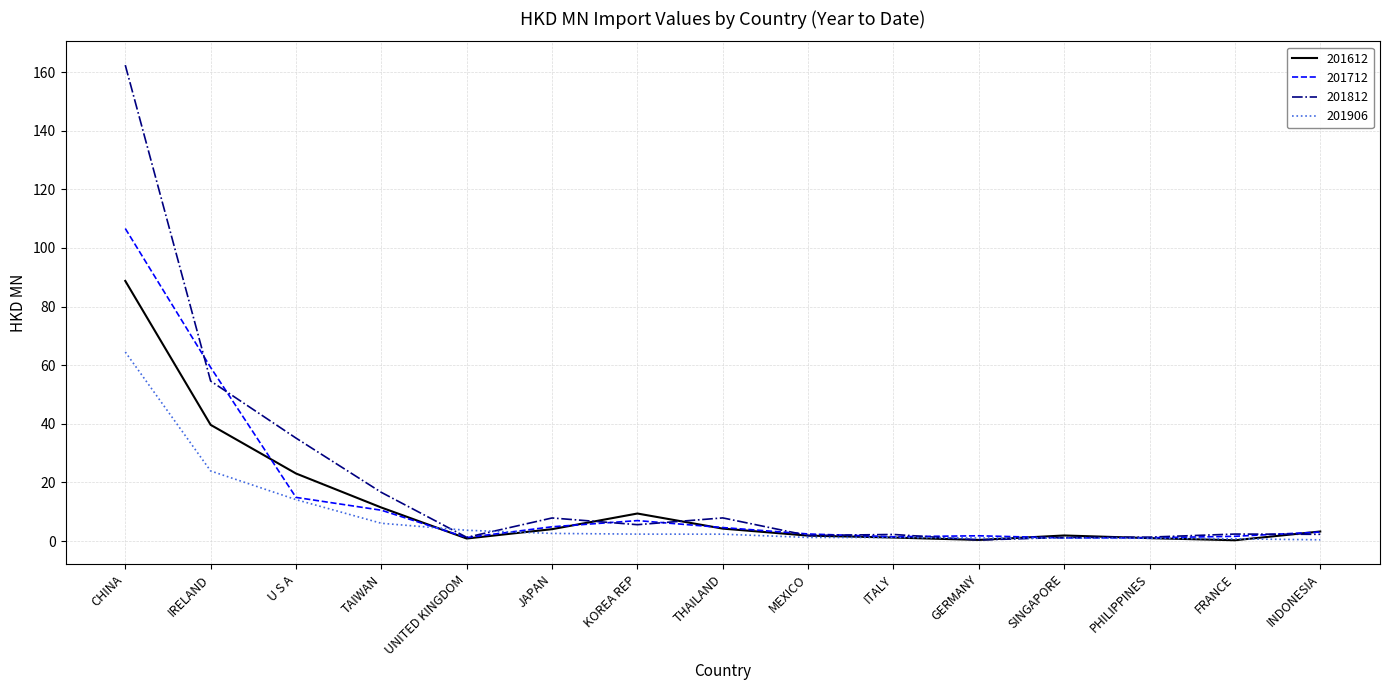

What value does the 201612 series have at CHINA?

88.7